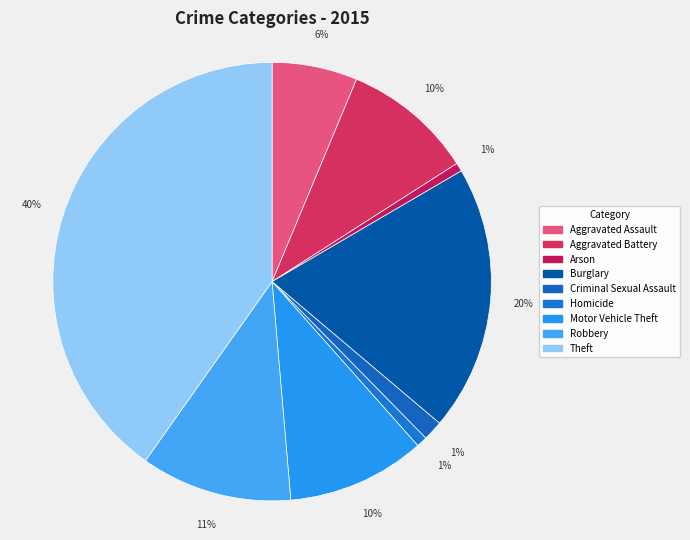

The Burglary slice represents 9% of the pie. True or false?

False